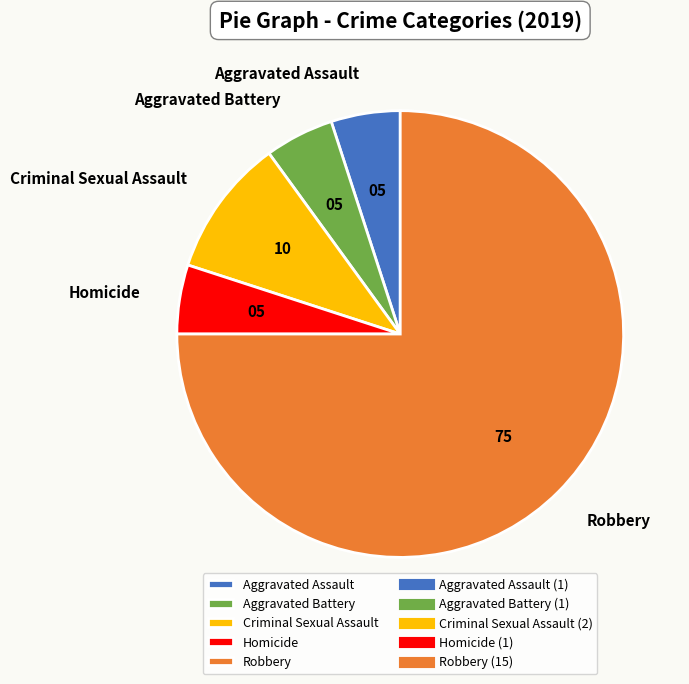

The Criminal Sexual Assault slice represents 24% of the pie. True or false?

False